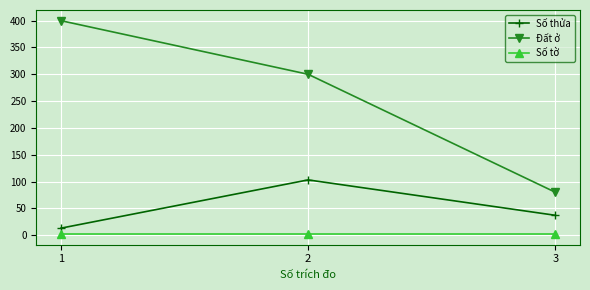

Which series has the widest spread of values?

Đất ở